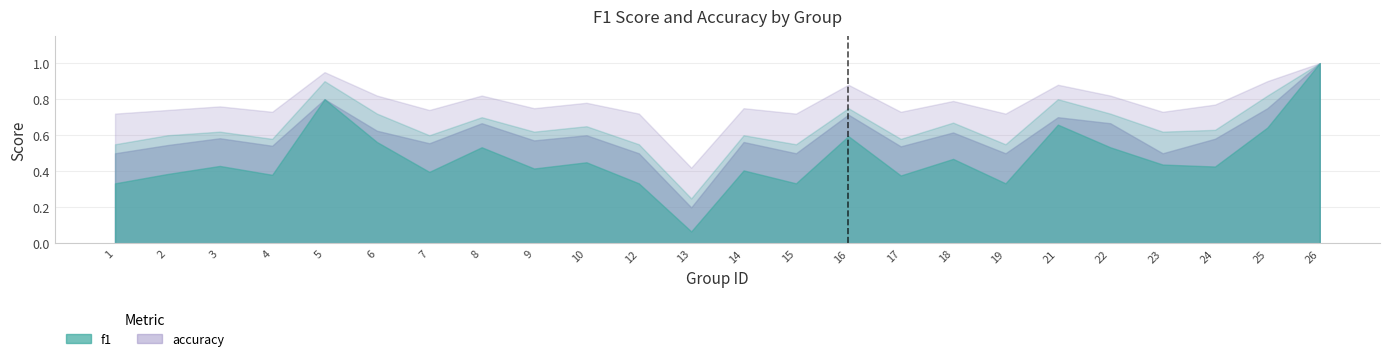

At which category does f1 reach its first local peak?

3